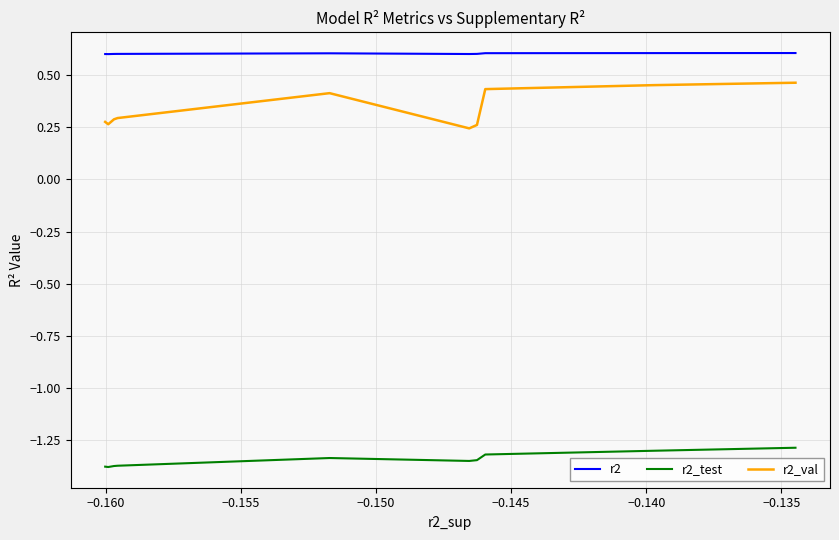

What is the label of the 8th point from the right?

−0.155